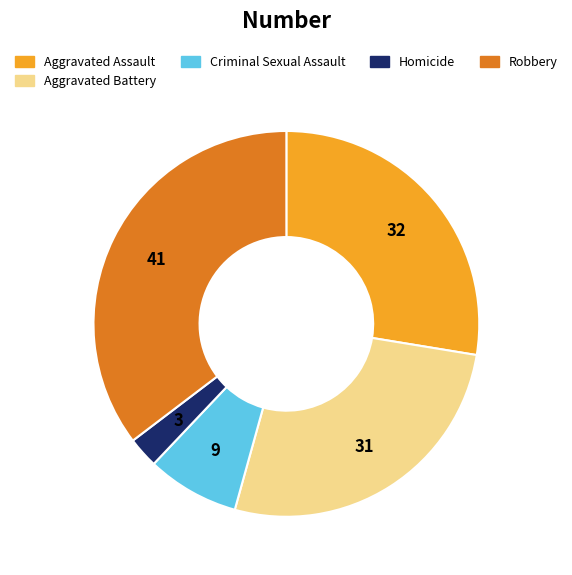

Combined, do Aggravated Assault and Aggravated Battery account for over 50%?

Yes